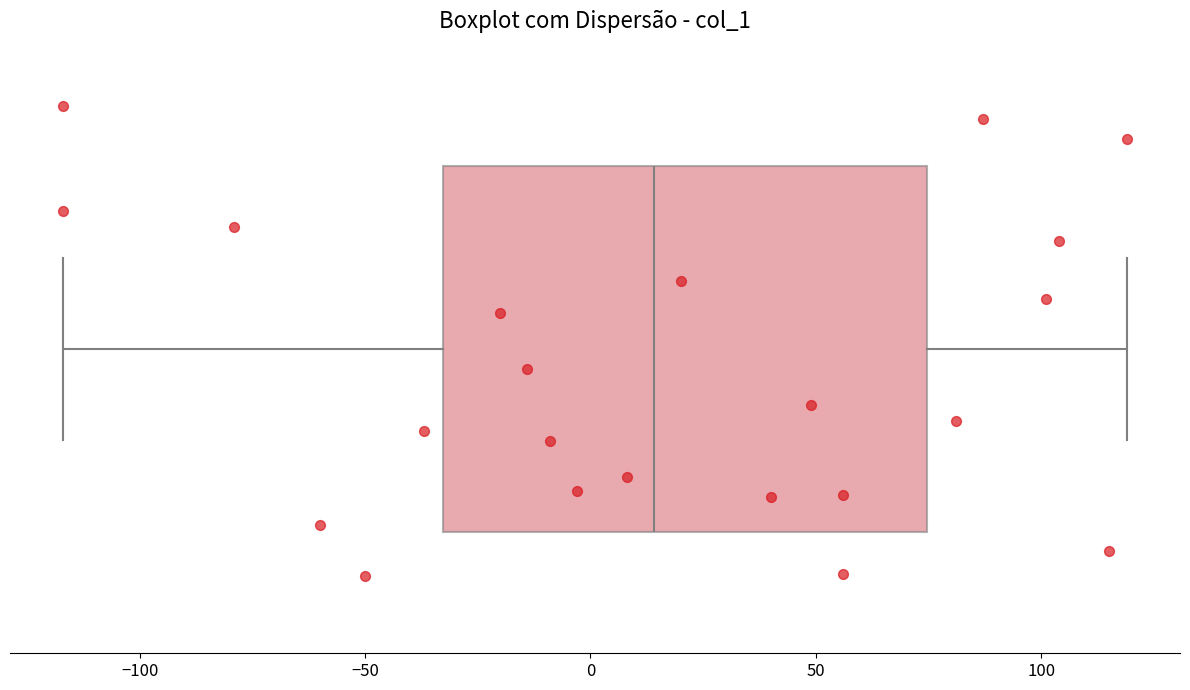

Where does the left whisker of the box end on the x-axis? The values are not printed on the chart, so give them approximately, as read against the axis.

-115